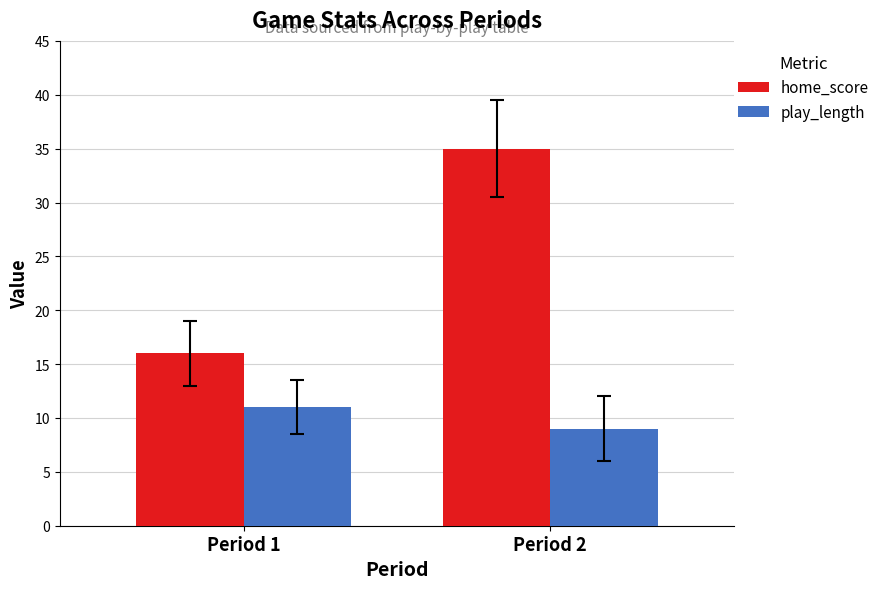

What are all the series names shown in the legend?

home_score, play_length